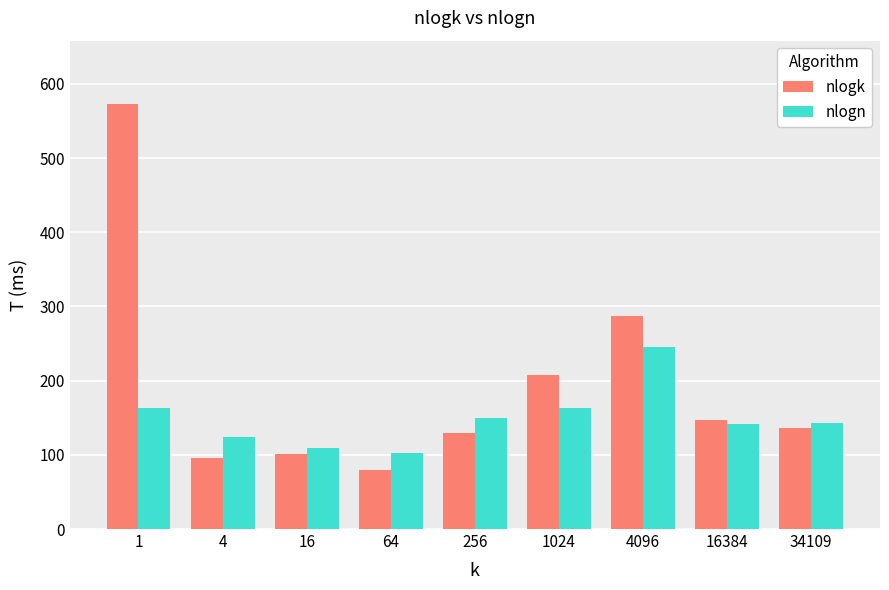

Rank the series at 64 from lowest to highest value.

nlogk, nlogn